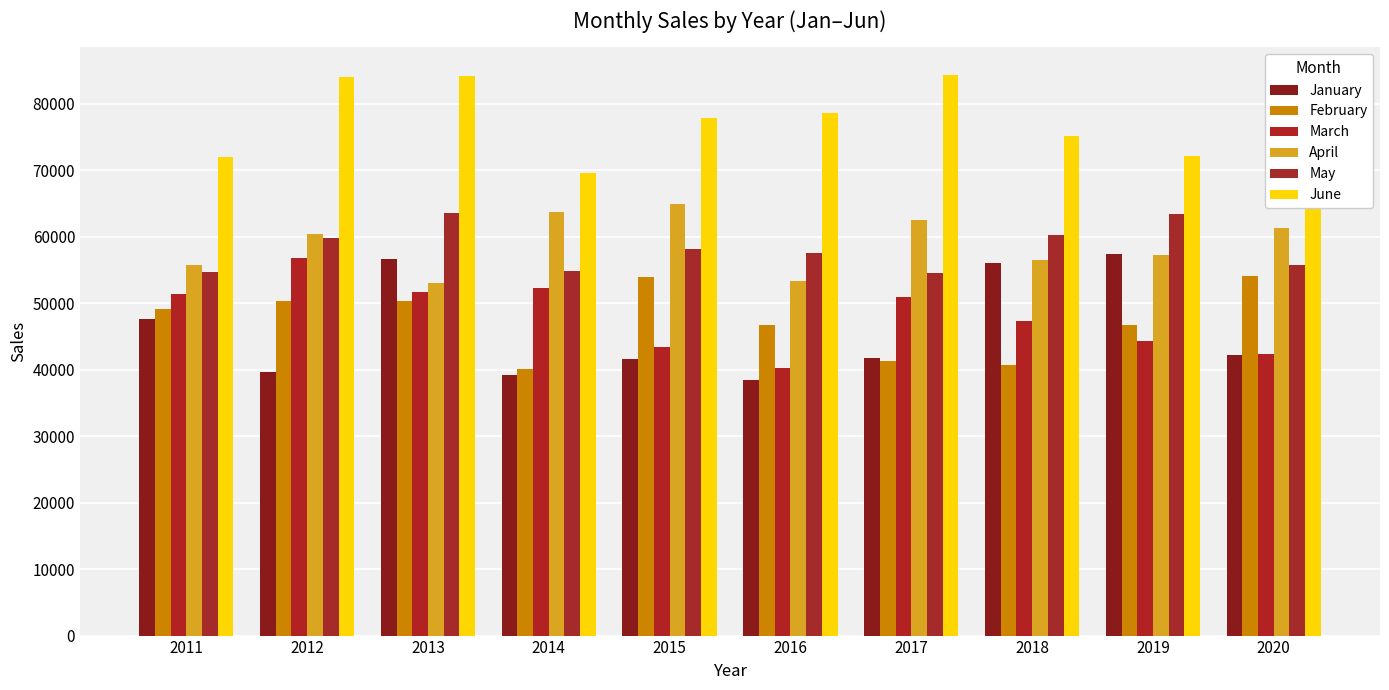

The value of January at 2018 is 19240. True or false?

False